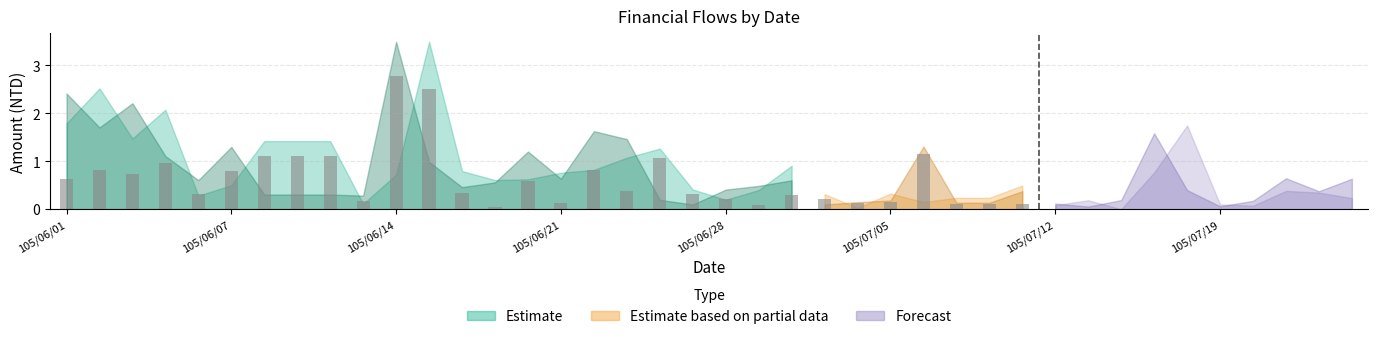

What is the average value?

0.8